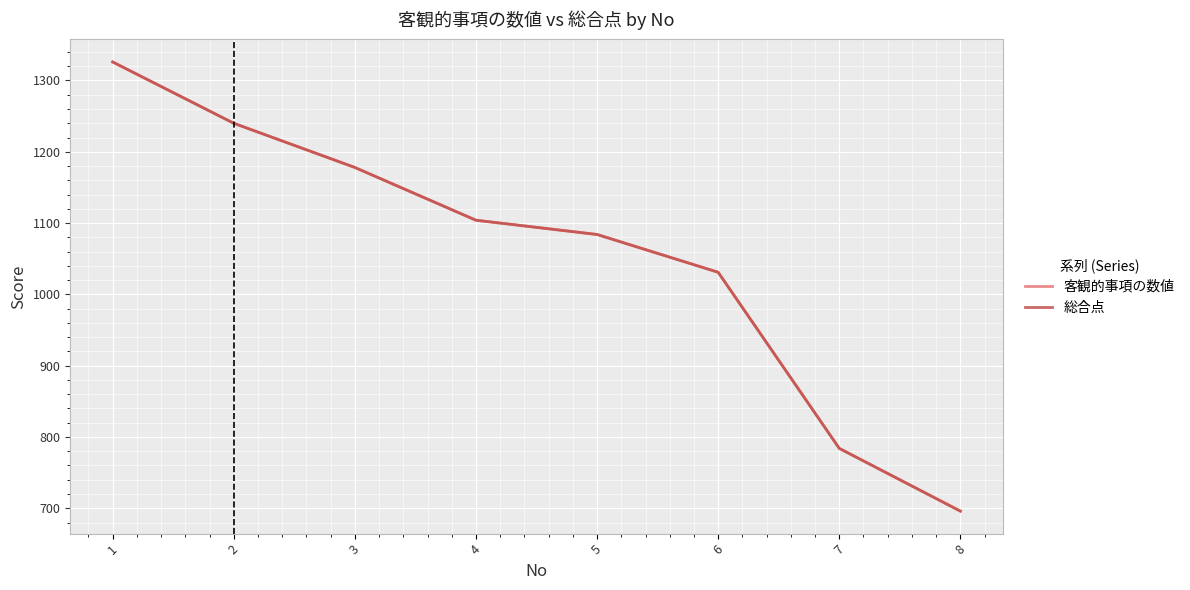

At which category is the sum across all series the highest?

1